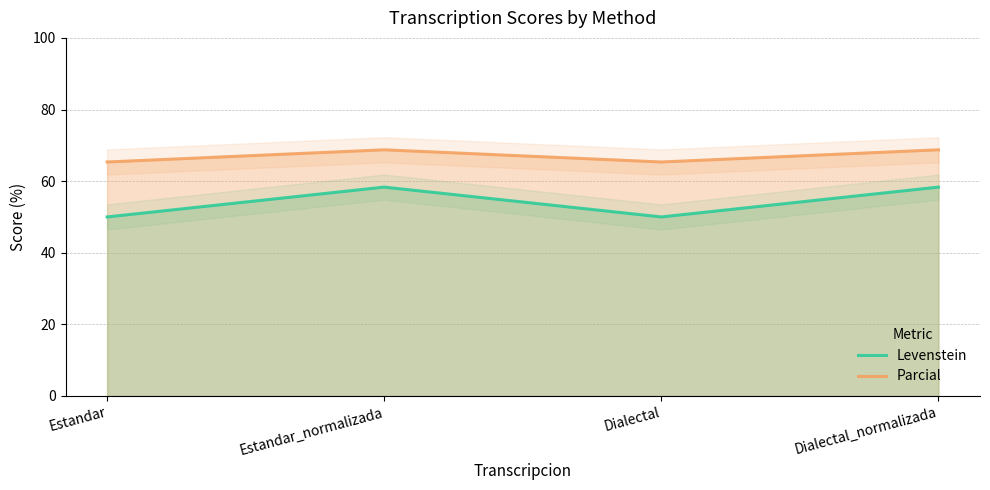

How many categories are shown in the chart?

4